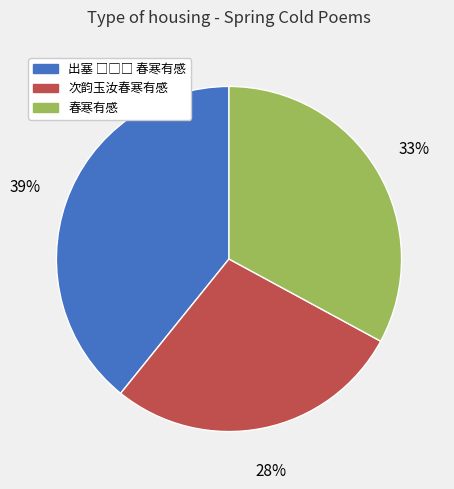

Combined, do 次韵玉汝春寒有感 and 春寒有感 account for over 50%?

Yes